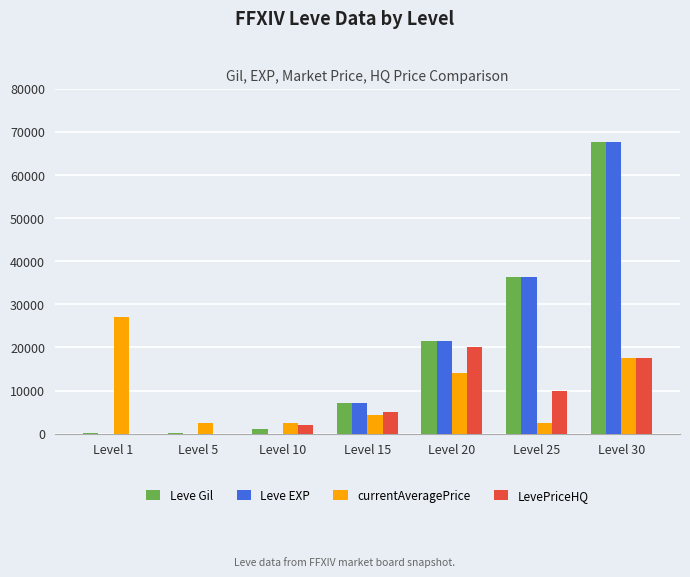

The value of Leve EXP at Level 20 is 21600. True or false?

True